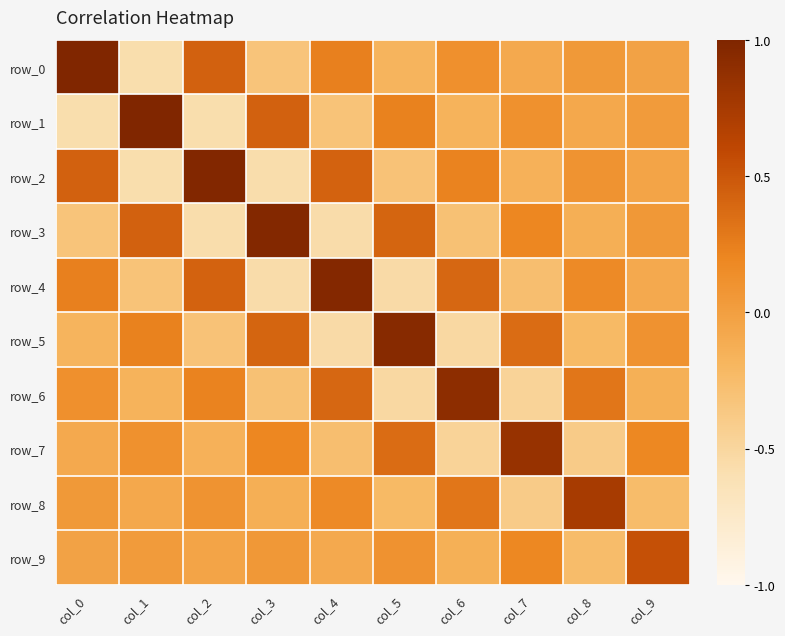

Which series has the largest total across all categories?

row_0